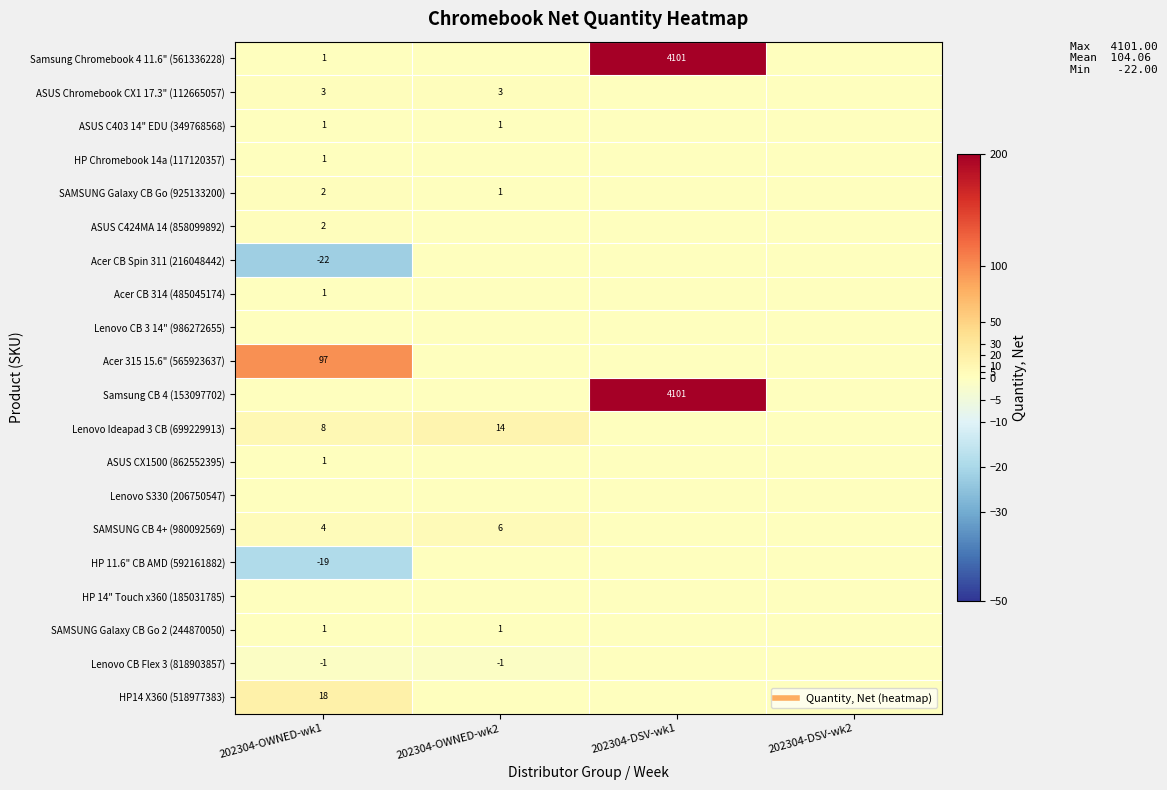

Count the ASUS C403 14" EDU (349768568) values in the range 0 to 1.

4